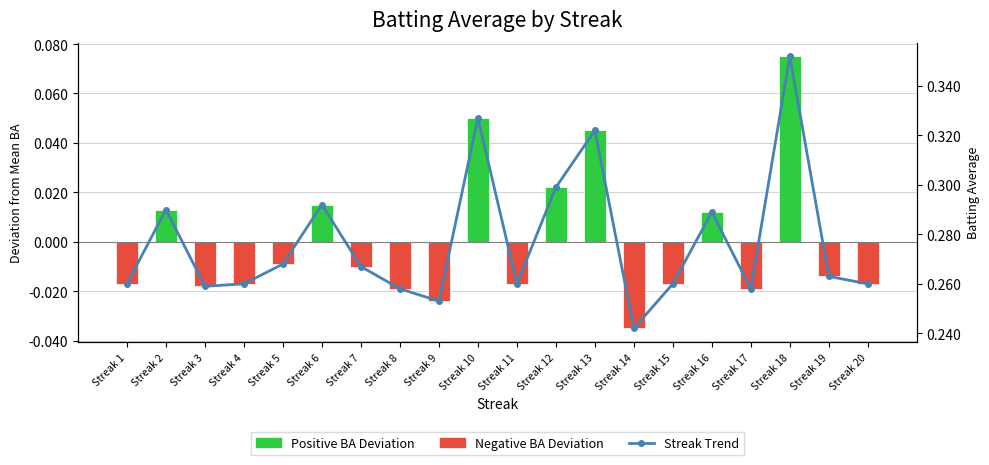

List the labels in order of Batting Average1 value, smallest first.

Streak 14, Streak 9, Streak 8, Streak 17, Streak 3, Streak 1, Streak 4, Streak 11, Streak 15, Streak 20, Streak 19, Streak 7, Streak 5, Streak 16, Streak 2, Streak 6, Streak 12, Streak 13, Streak 10, Streak 18